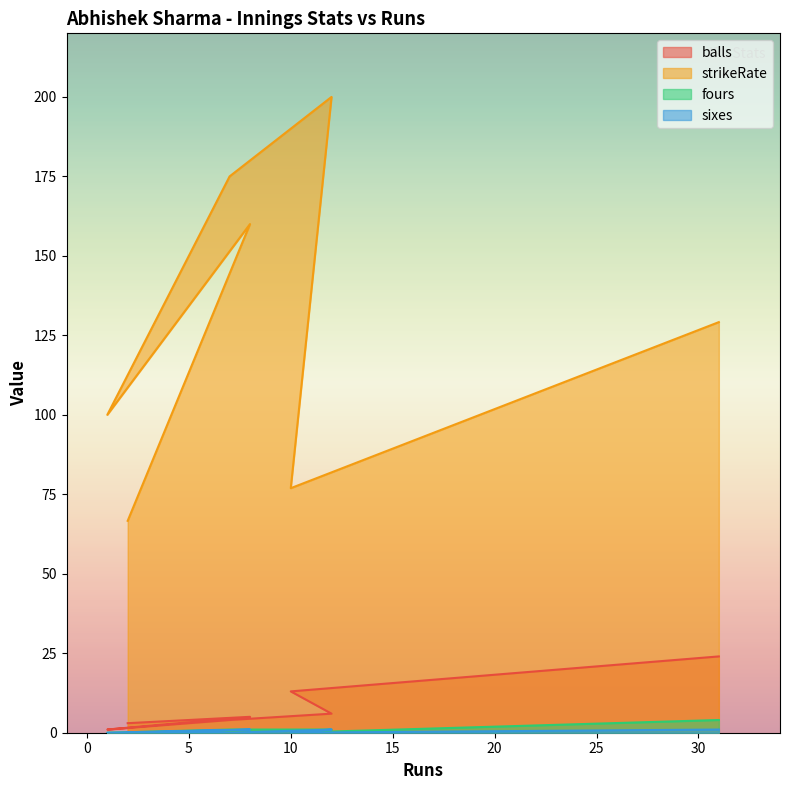

What is the total value across all series at 8?

166.0